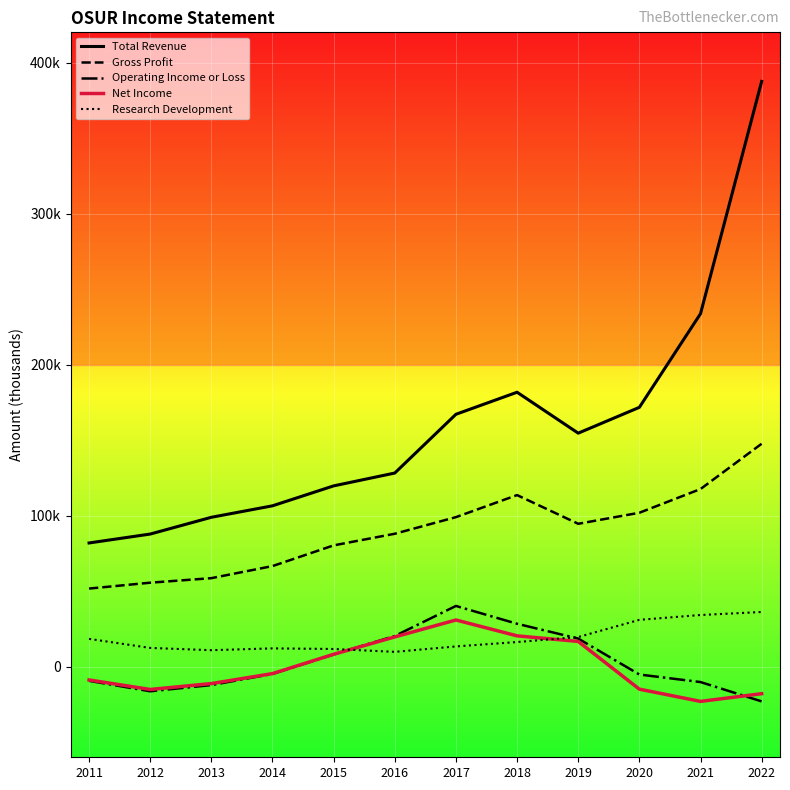

Does the chart have visible grid lines?

Yes